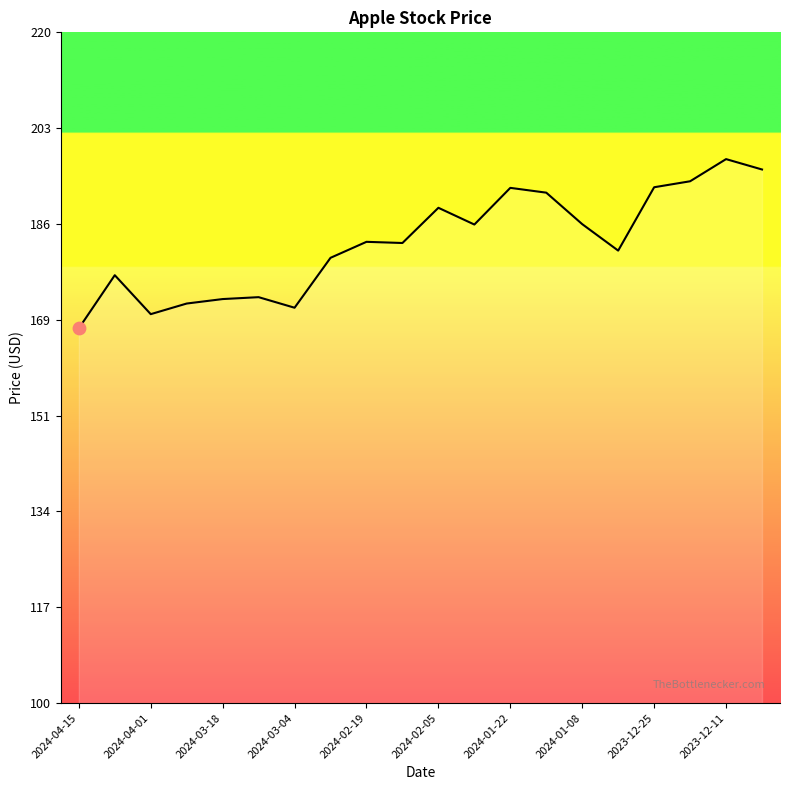

What is the smallest value displayed?

167.0